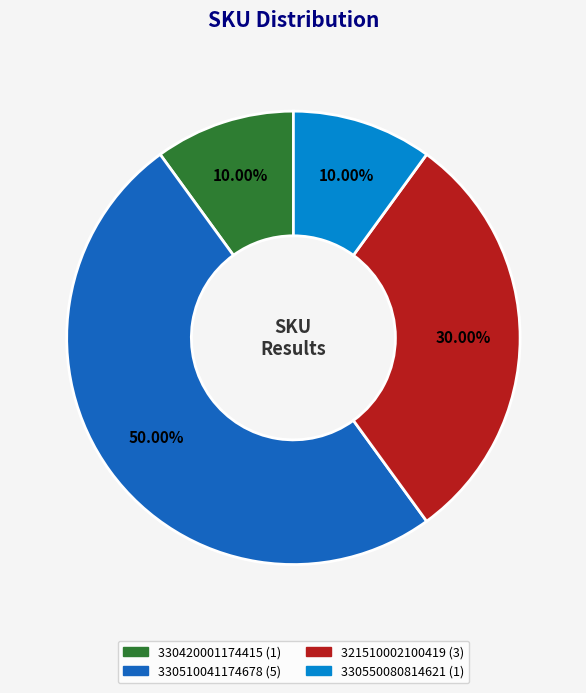

Count the number of slices in the pie.

4